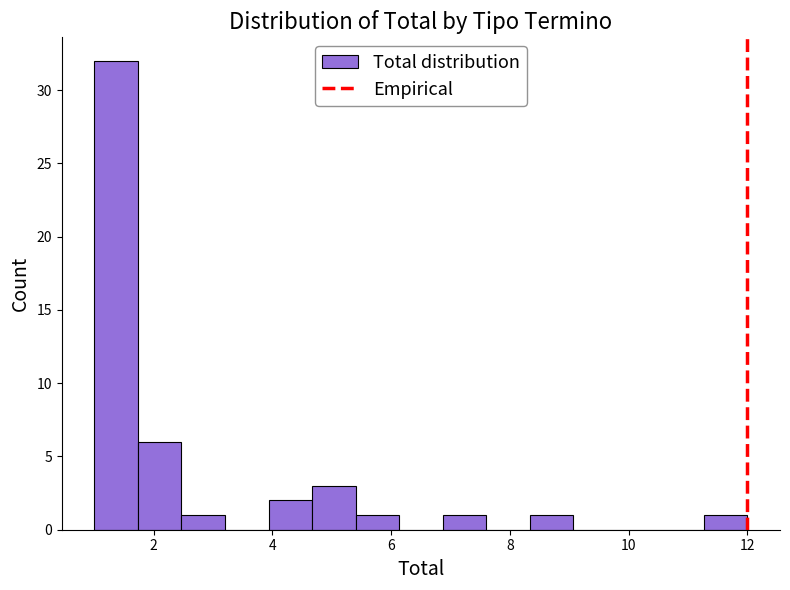

Read against the x-axis, roughly where is the centre of the tallest bar?

1.4